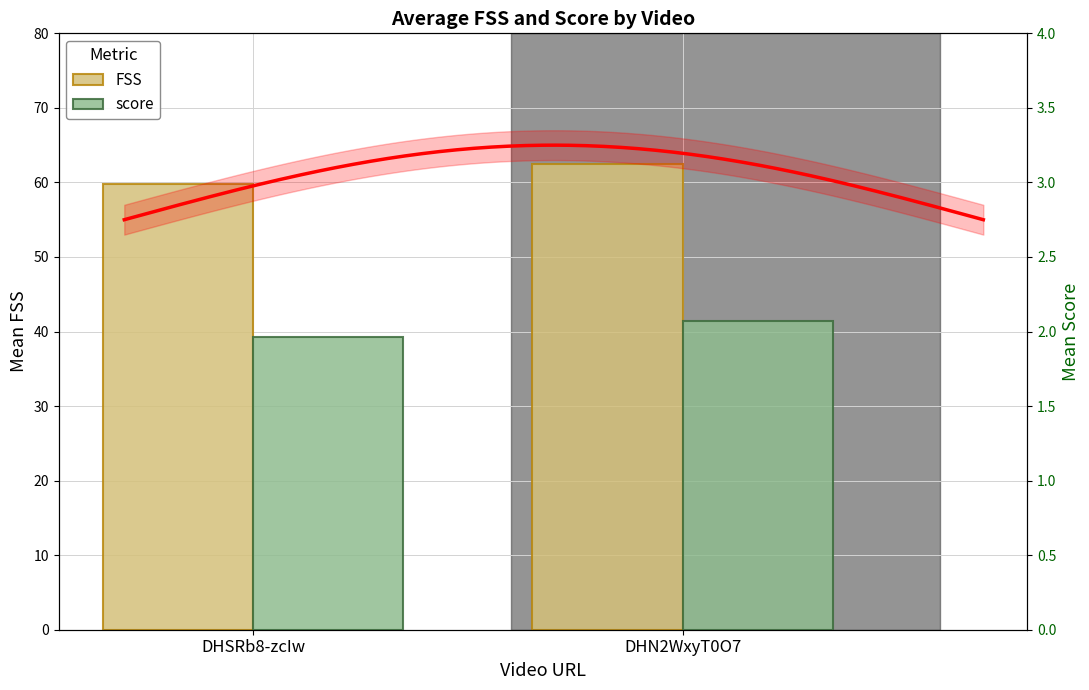

Rank the series by their maximum value, from highest to lowest.

FSS, score